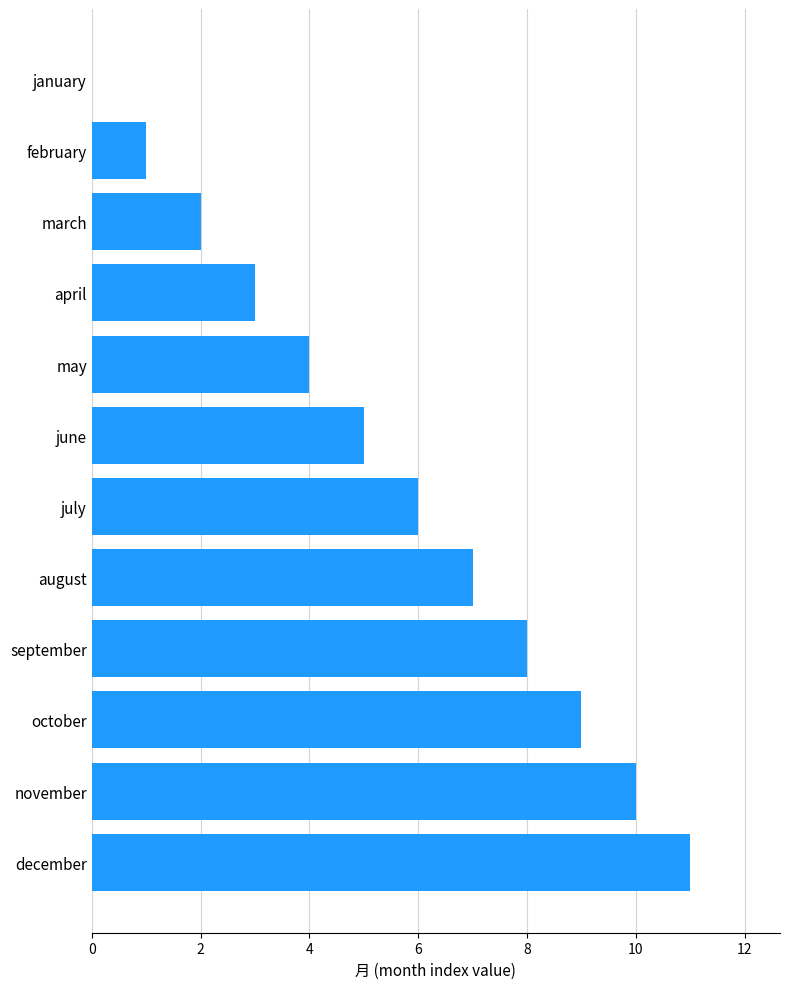

The value at december is 4. True or false?

False